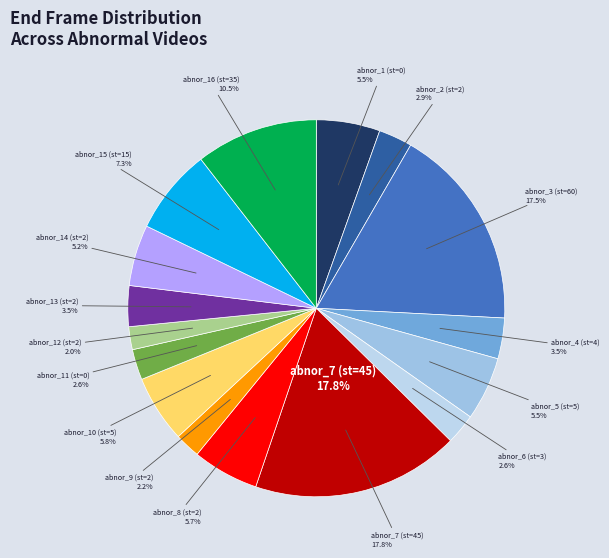

What percentage is the 35 slice, to the nearest percent?

10%